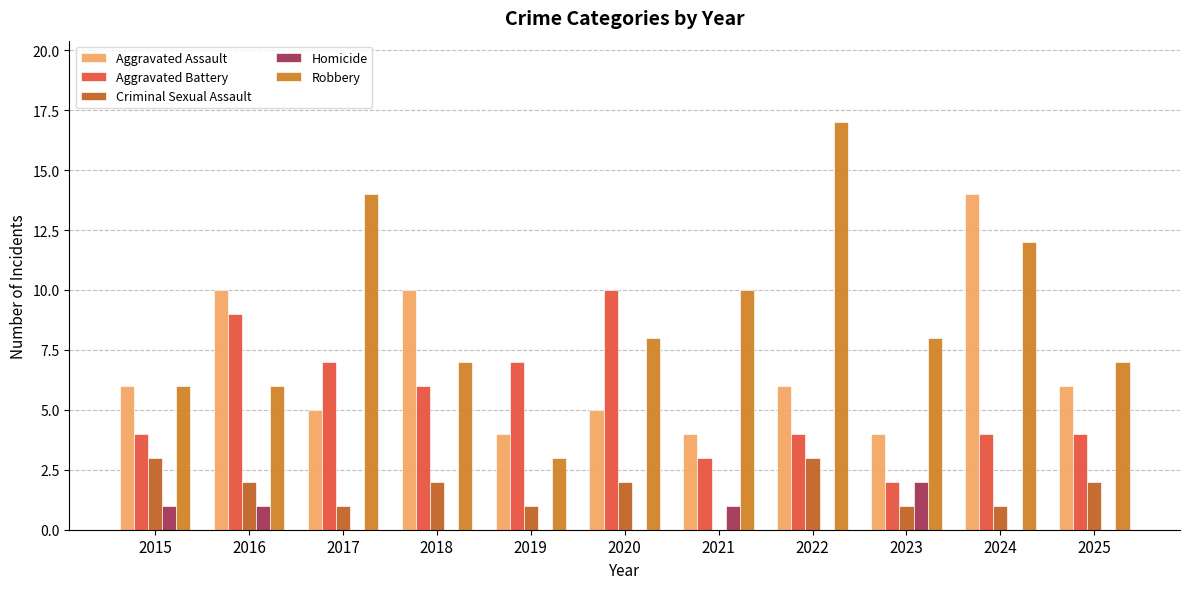

How many series are shown in this chart?

5